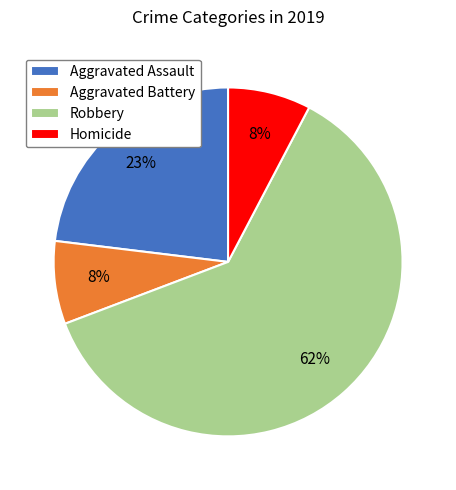

Between Aggravated Assault and Robbery, which is larger?

Robbery